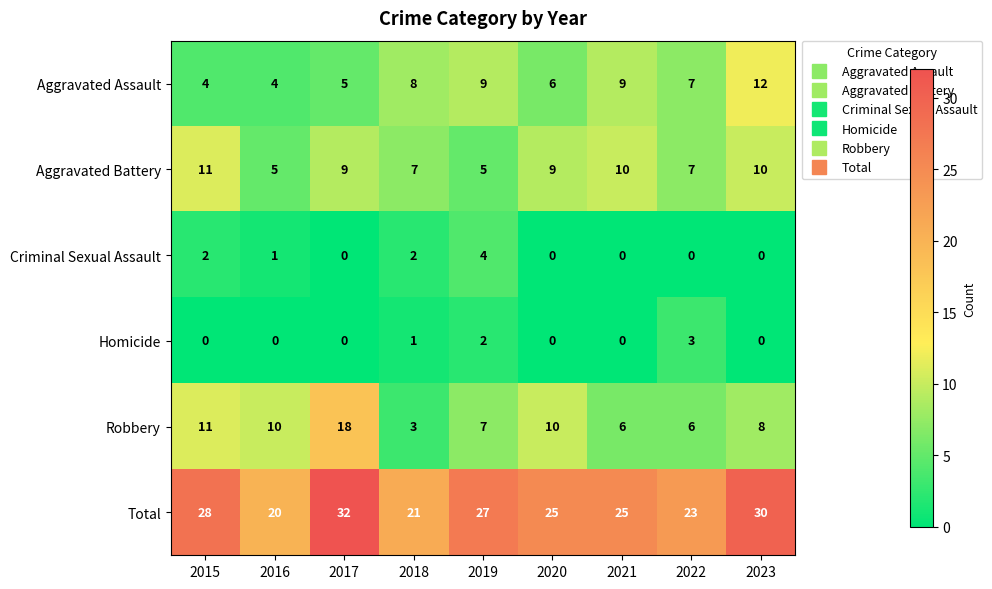

What is the sum of the Criminal Sexual Assault values at 2023 and 2019?

4